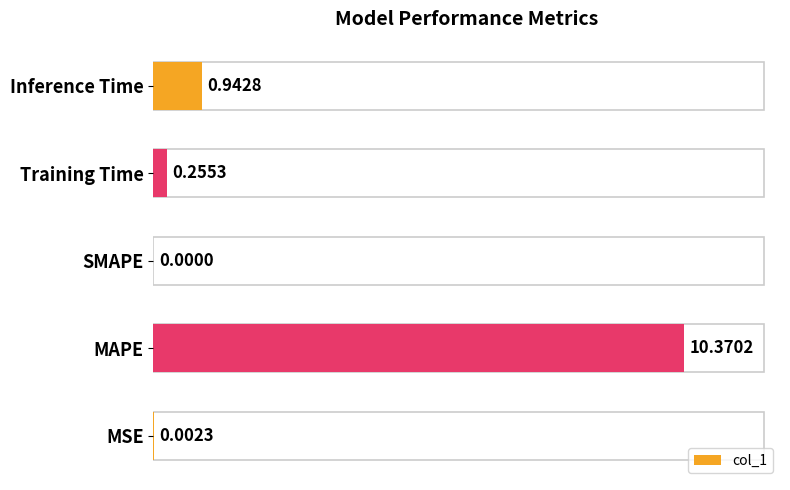

How many categories are shown in the chart?

5